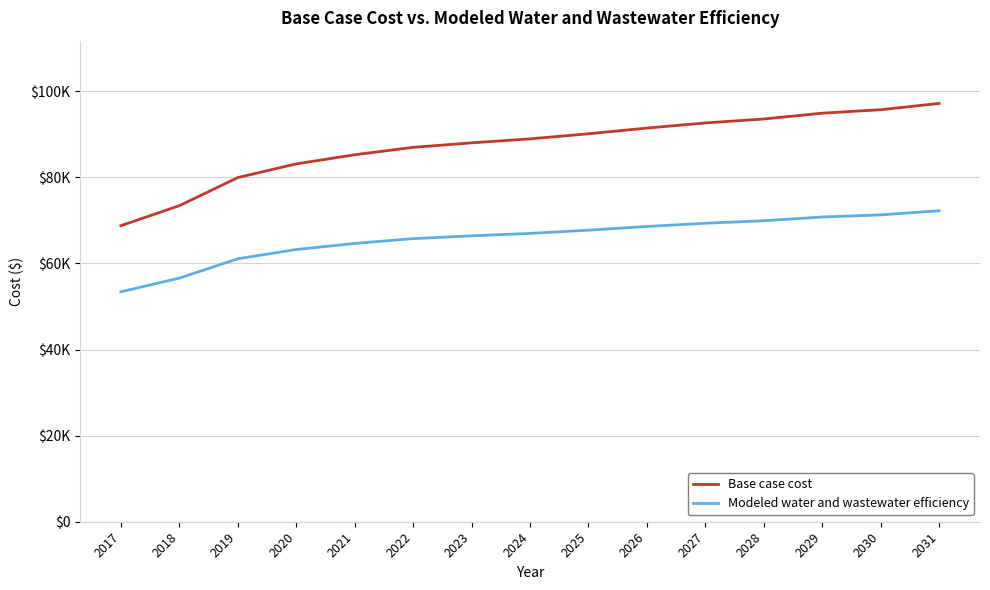

Between 2020 and 2022, which is larger?

2022